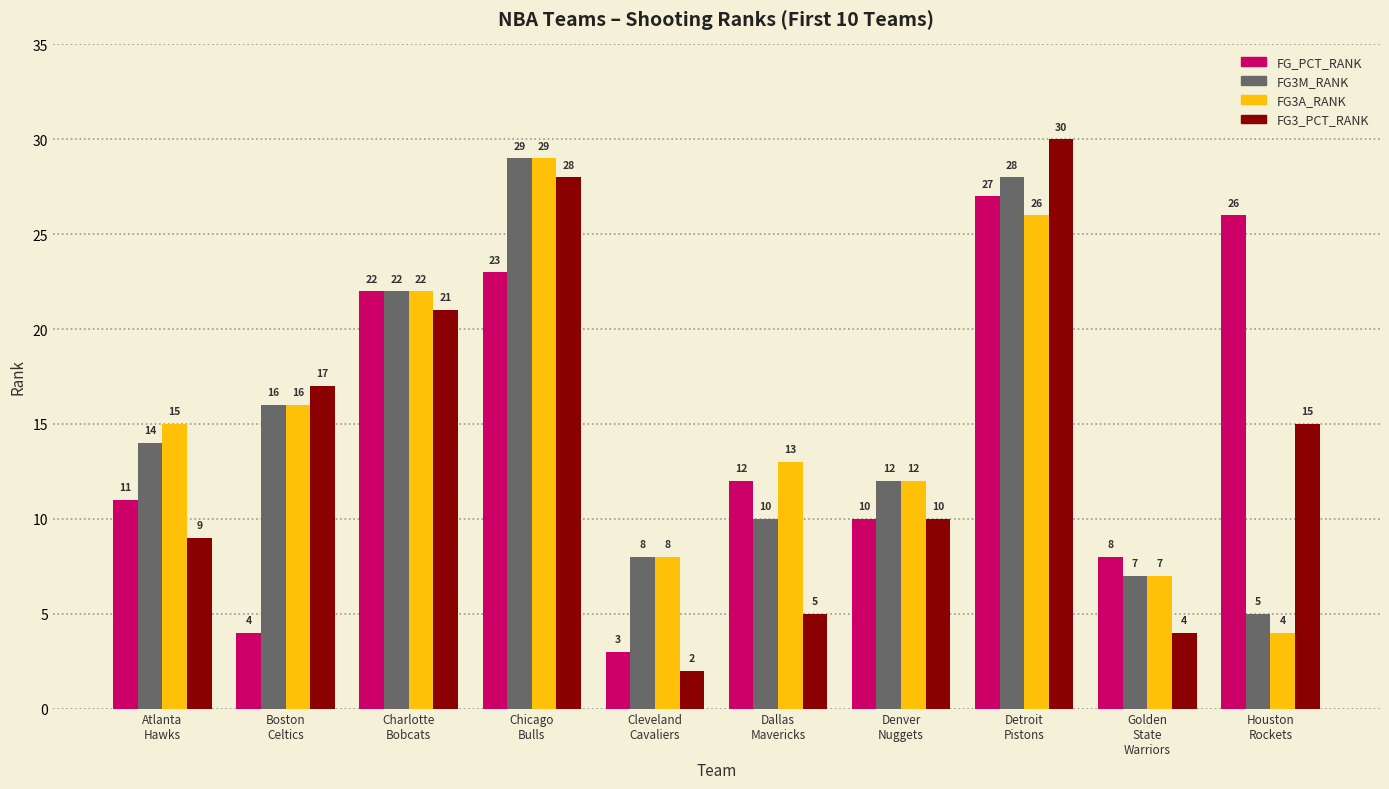

What is the difference between the maximum and second lowest values in the FG3_PCT_RANK series?

26